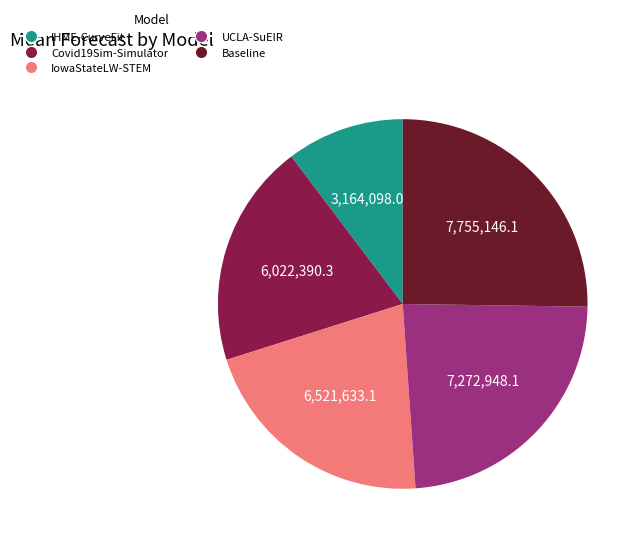

Combined, do Baseline and Covid19Sim-Simulator account for over 50%?

No